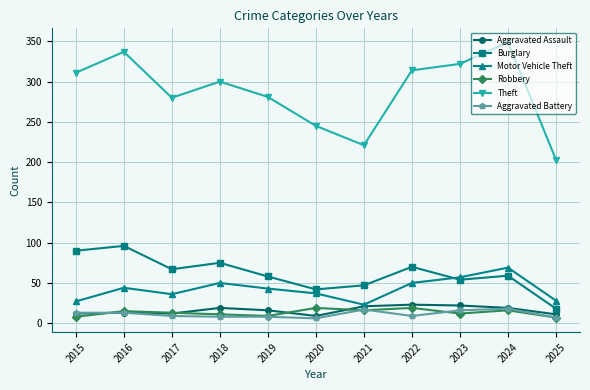

True or false: Theft and Motor Vehicle Theft cross at least once.

False